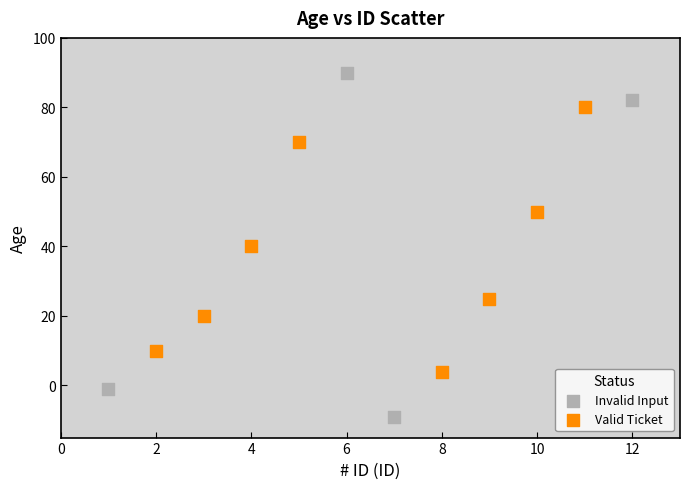

Which series has the largest Y range (max minus min)?

Invalid Input